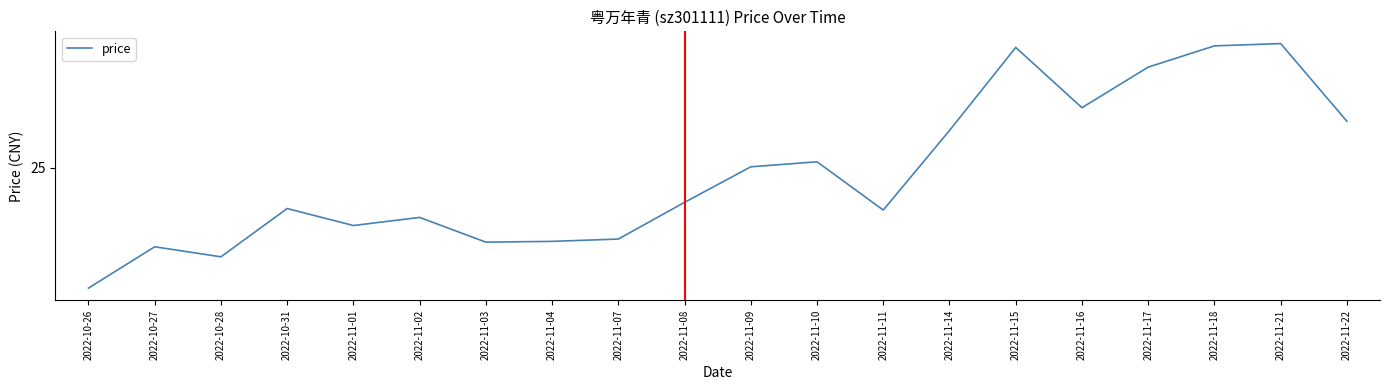

True or false: there are more than 0 points higher than both neighbors.

True